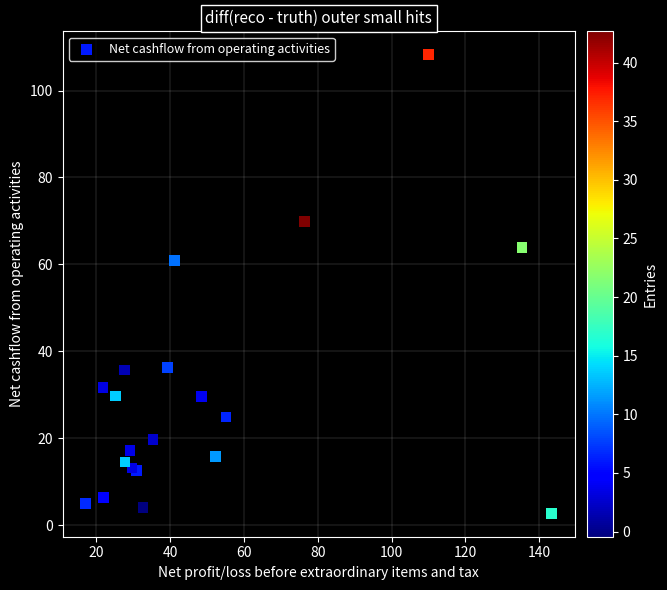

What Y value in the scatter plot is closest to 55?

60.9